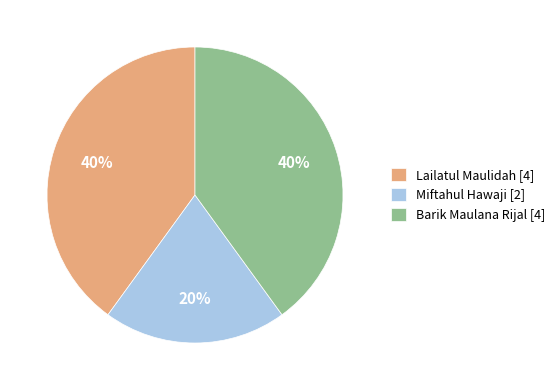

Approximately how many times larger is the value at Lailatul Maulidah [4] compared to Miftahul Hawaji [2]?

2.0